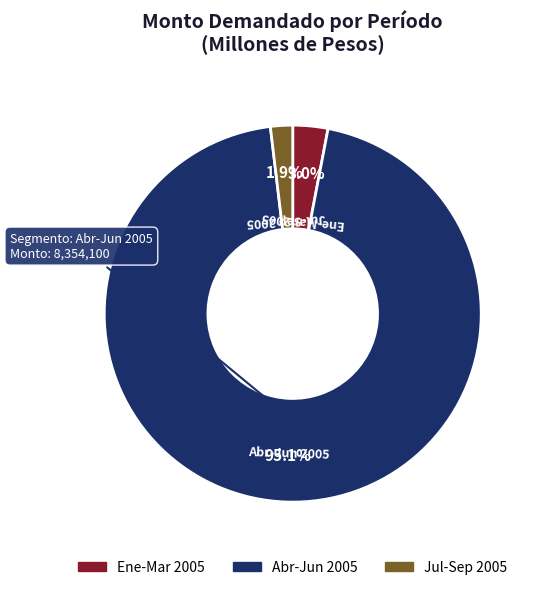

Is there a majority slice in this chart?

Yes